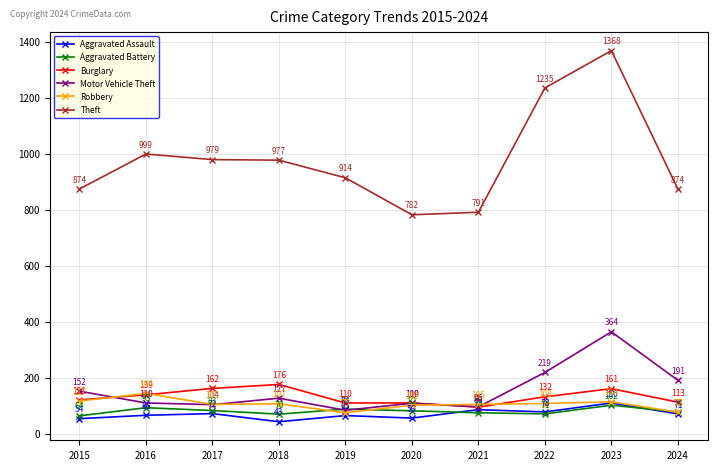

Where is the first local minimum for Aggravated Assault?

2018